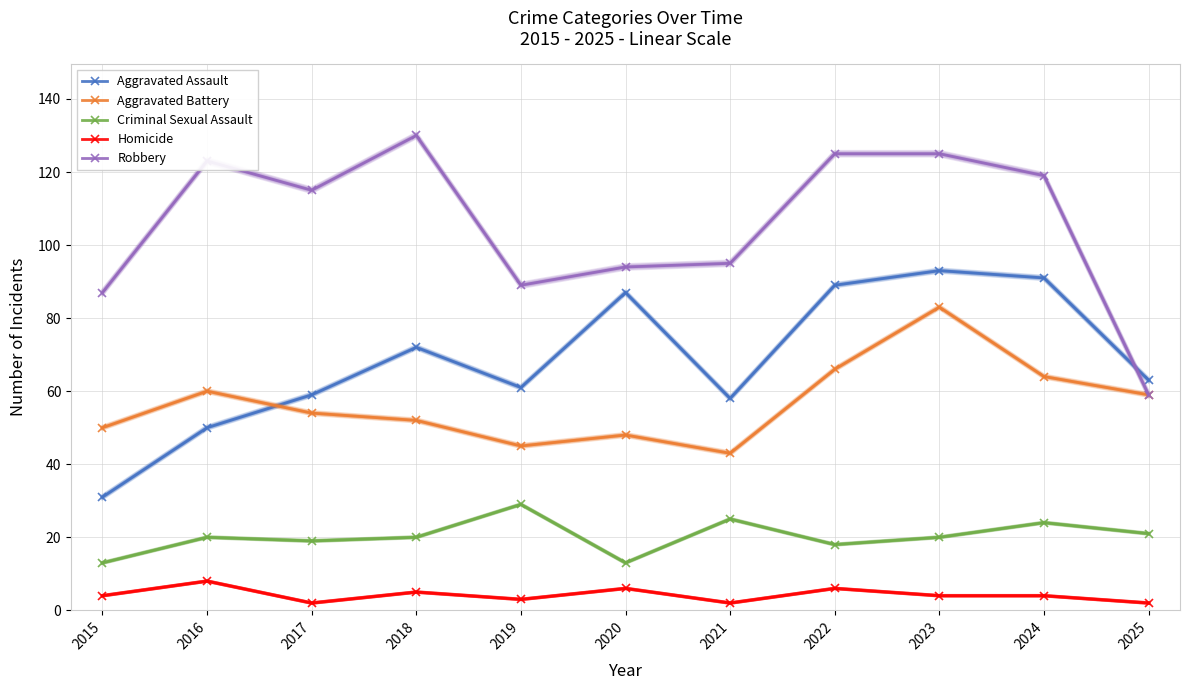

What is the difference between the highest and lowest values at 2015?

83